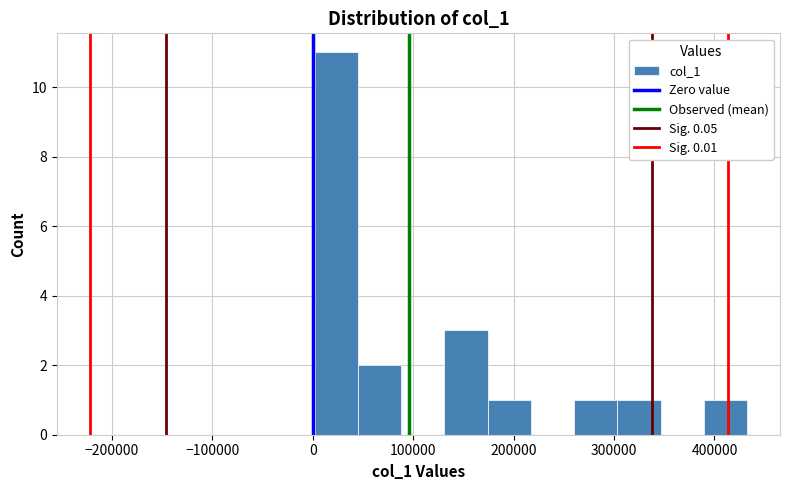

What is the height of the bar covering 50000 to 90000 on the x-axis? Neither the bar edges nor the heights are printed on the chart, so give them approximately, as read against the axes.

2